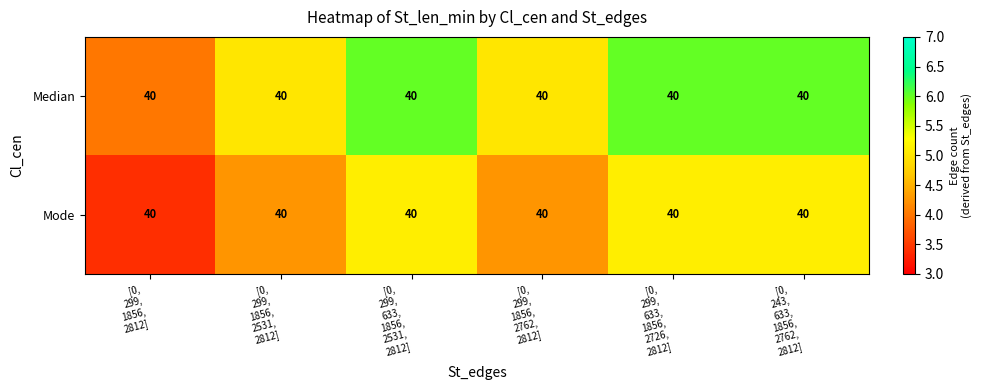

Which series has the largest total across all categories?

Median